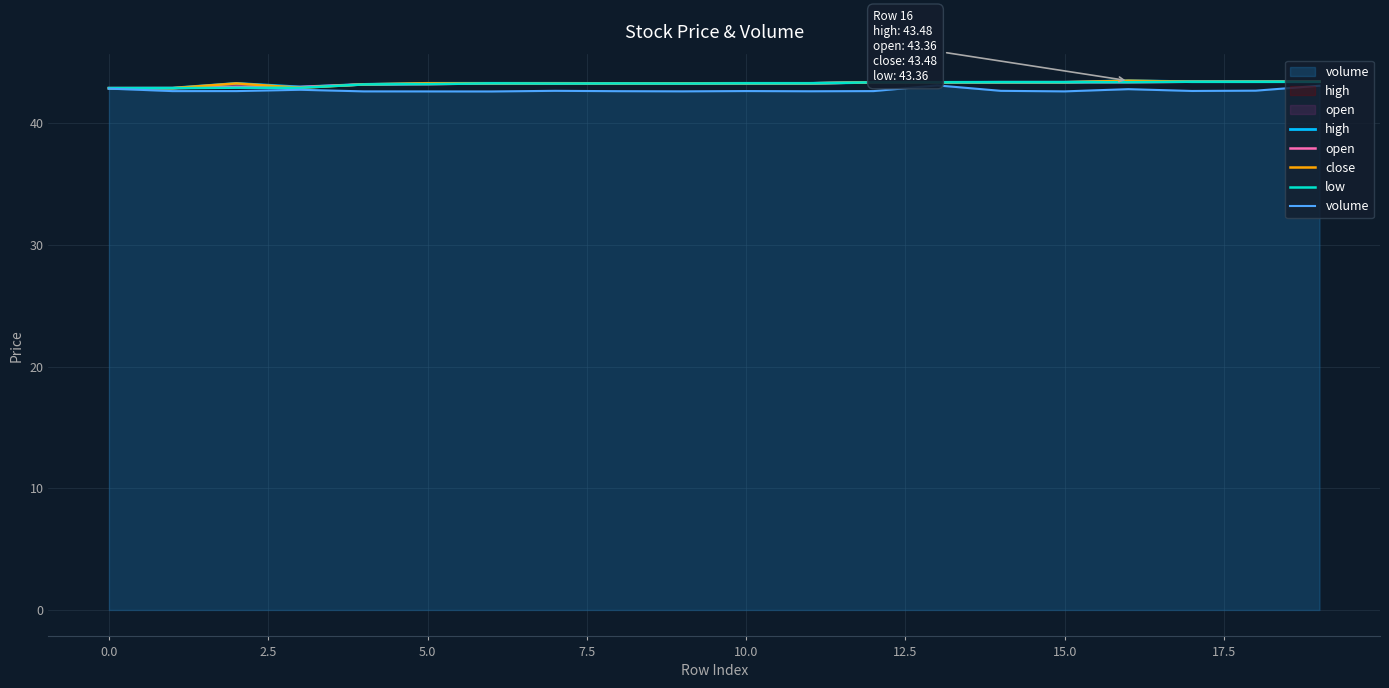

Is it true that volume equals 75.3 at 15.0?

False